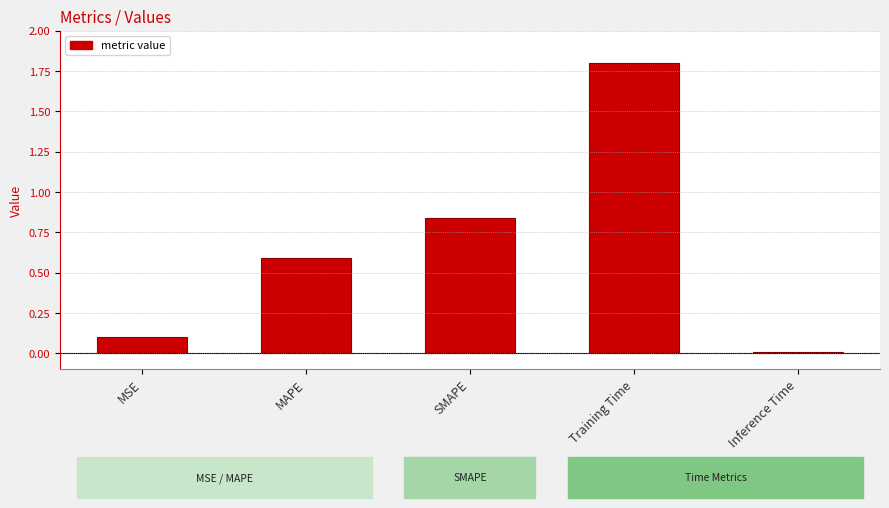

Which has a higher value, SMAPE or MAPE?

SMAPE